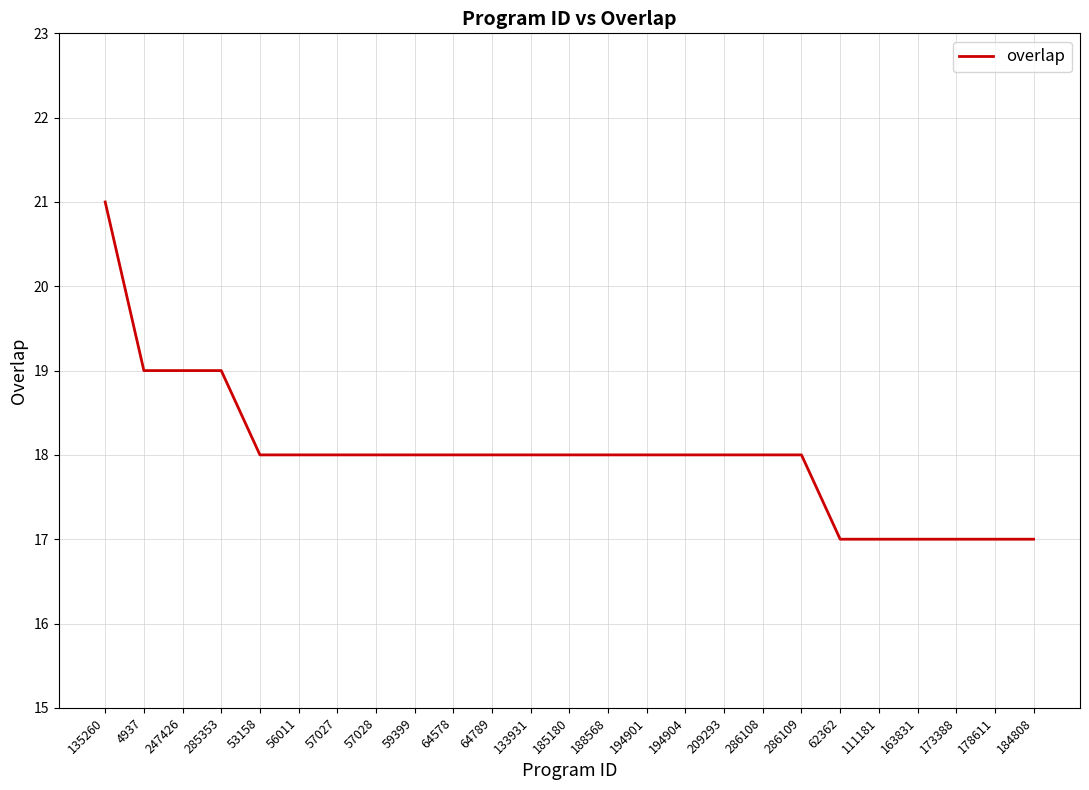

Which category has the highest value across all series?

135260